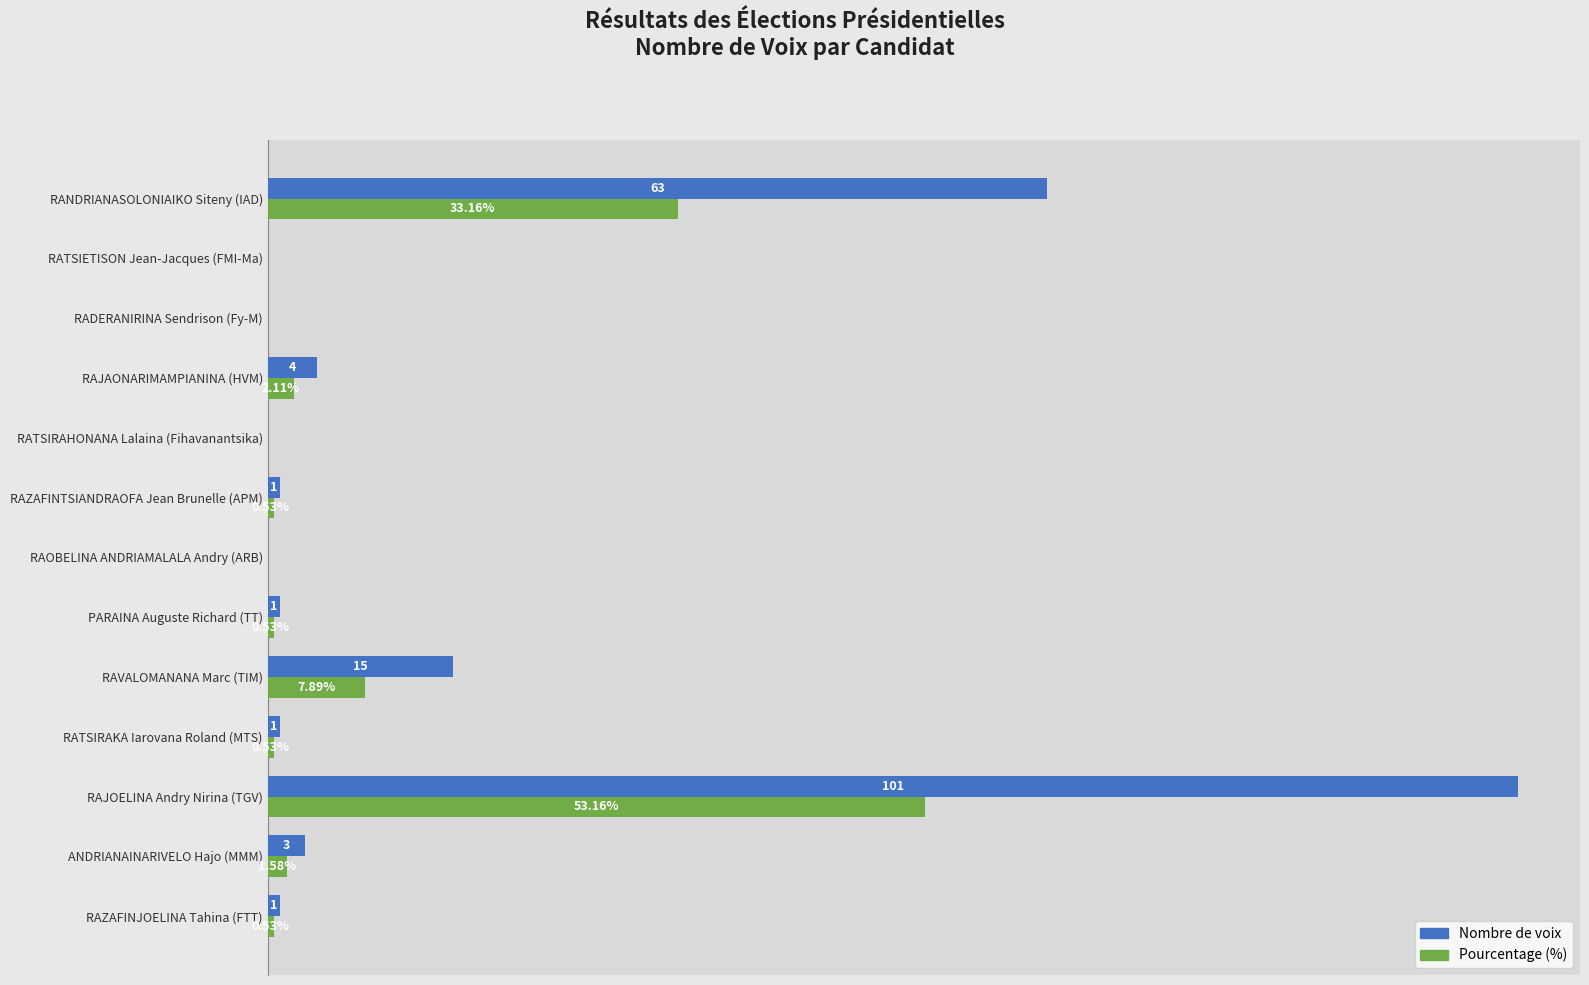

Which series changed the most between RAOBELINA ANDRIAMALALA Andry (ARB) and RAZAFINTSIANDRAOFA Jean Brunelle (APM)?

Nombre de voix